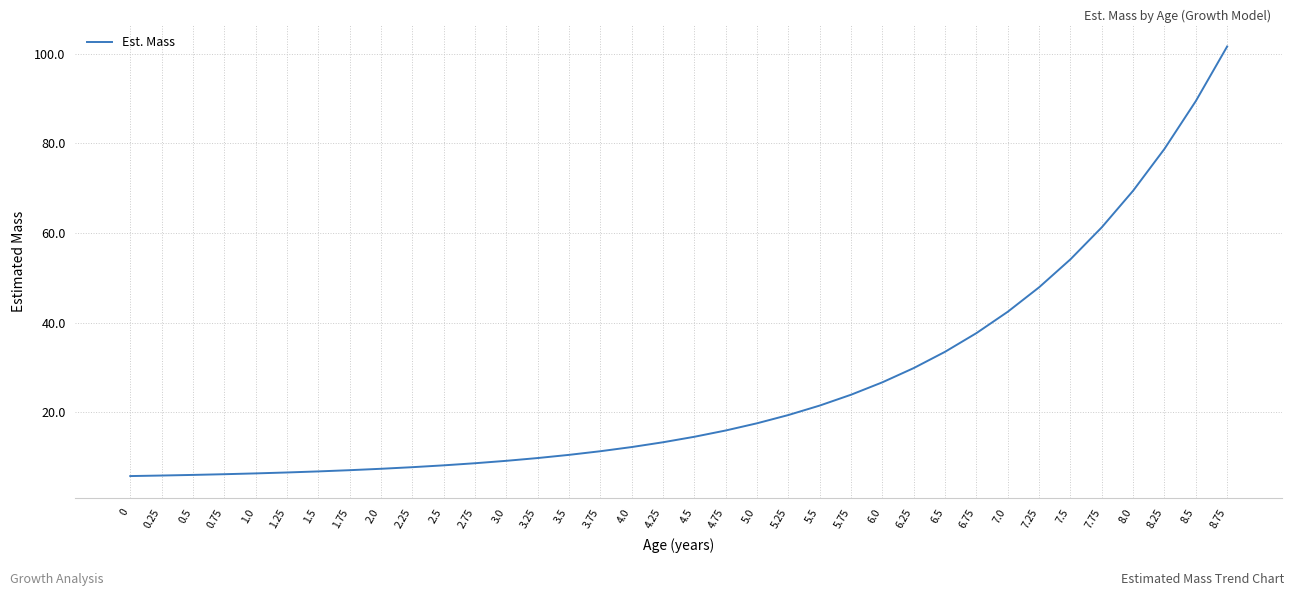

What is the greatest value displayed?

101.6